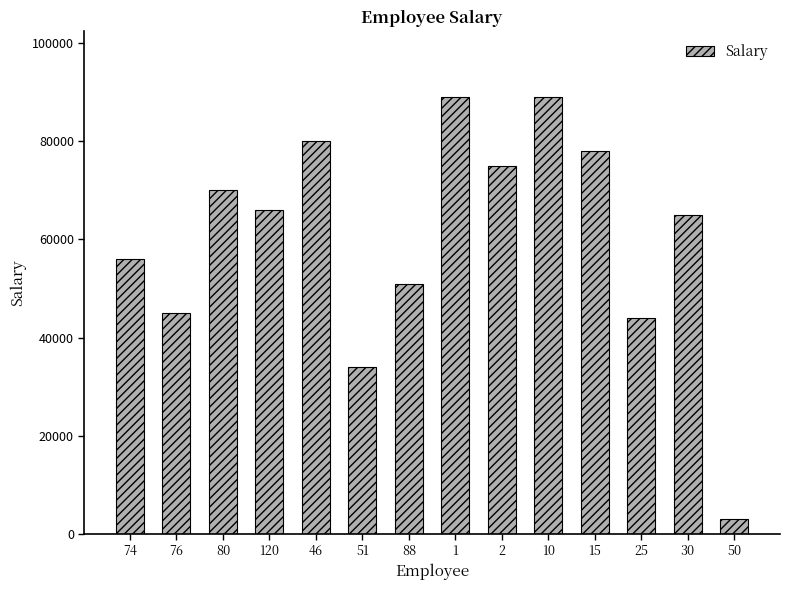

Reading left to right, what are all the values shown in this chart?

74=56000	76=45000	80=70000	120=66000	46=80000	51=34000	88=51000	1=89000	2=75000	10=89000	15=78000	25=44000	30=65000	50=3000